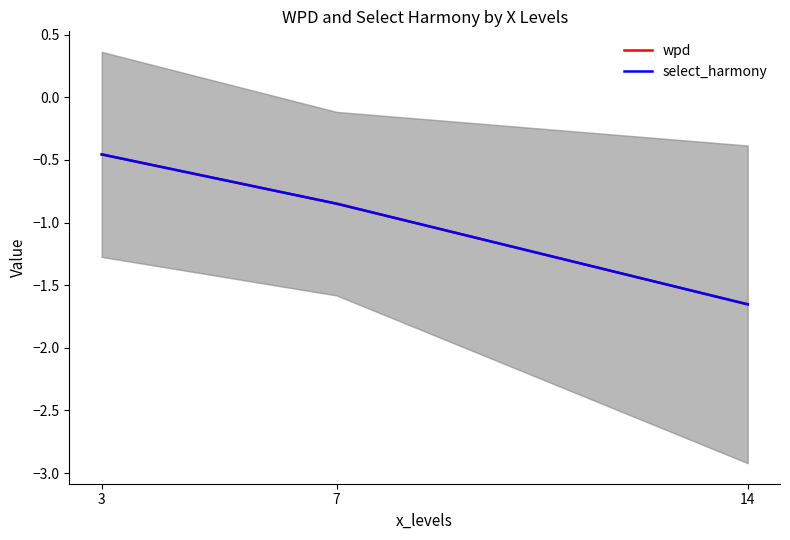

What is the value of the wpd point at the 1st from the left?

-0.5